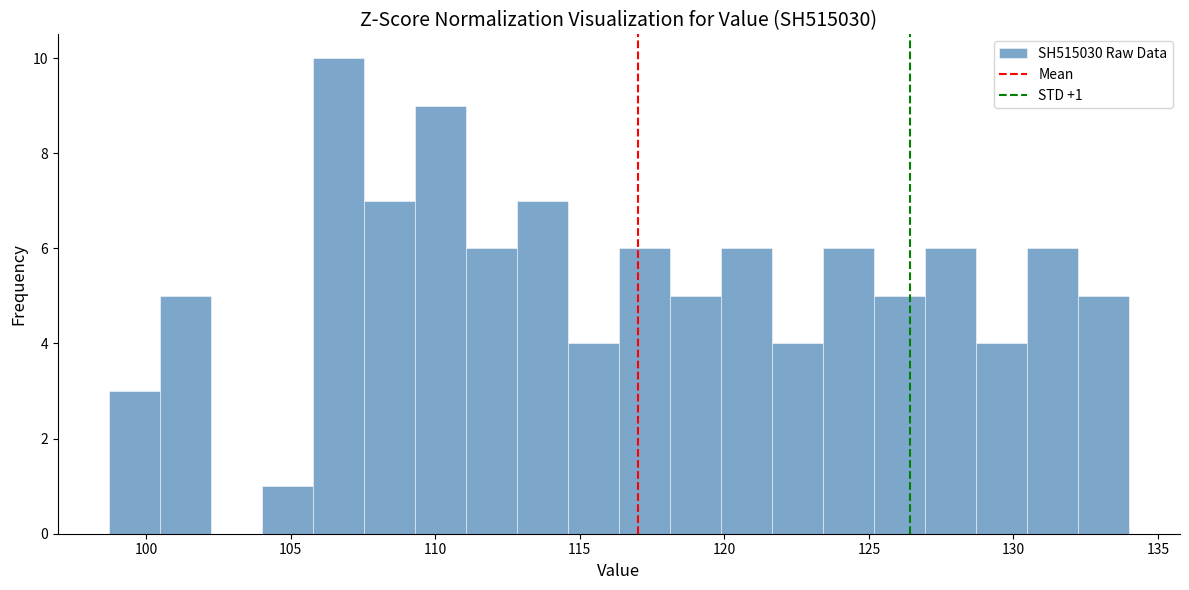

Around what value on the x-axis is the tallest bar? Give the approximate position of its centre, as read against the axis.

106.5